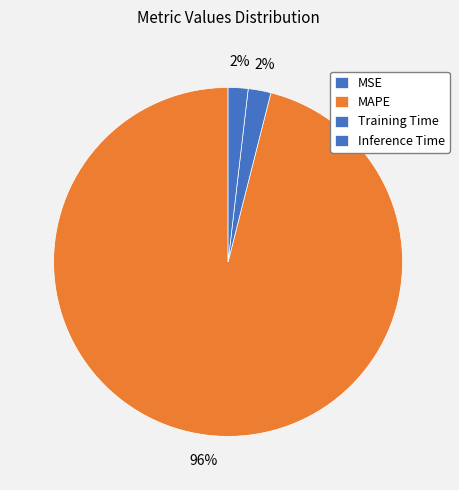

To the nearest percent, what is the difference between the MSE and Training Time slice percentages?

2%